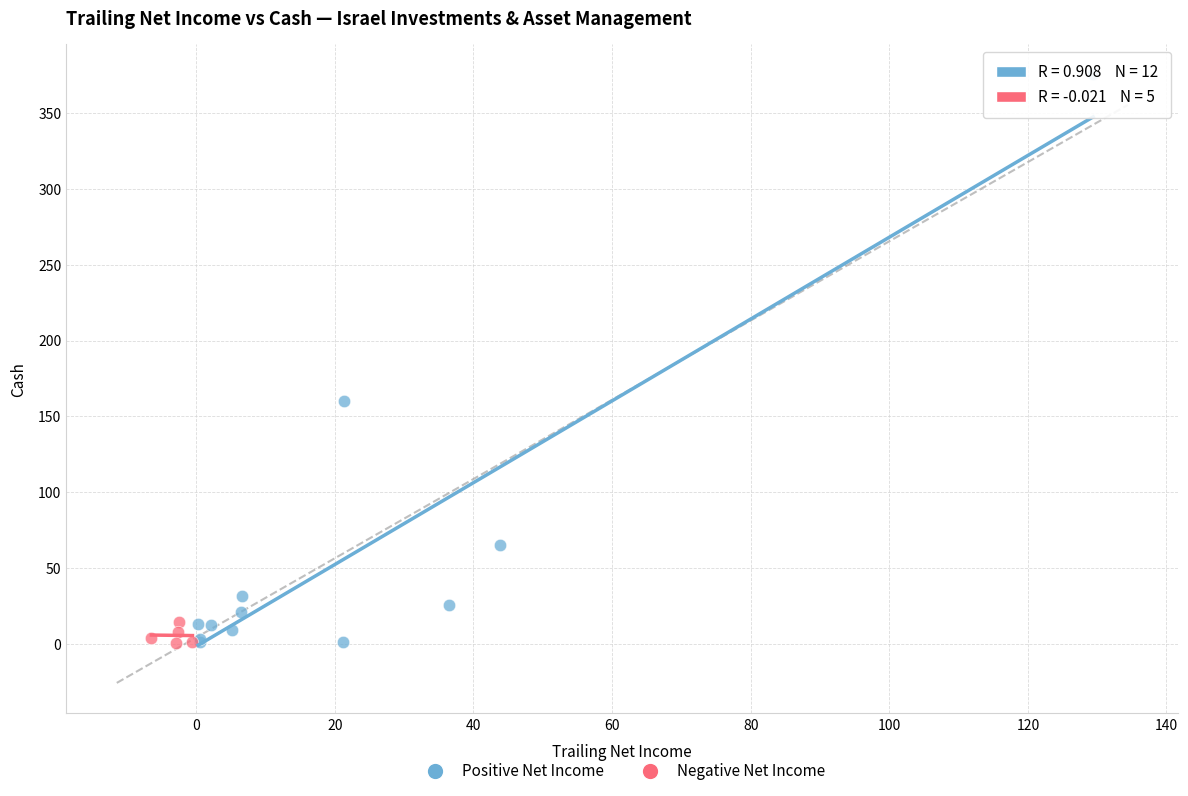

Which series has the widest spread of Y values?

Positive Net Income